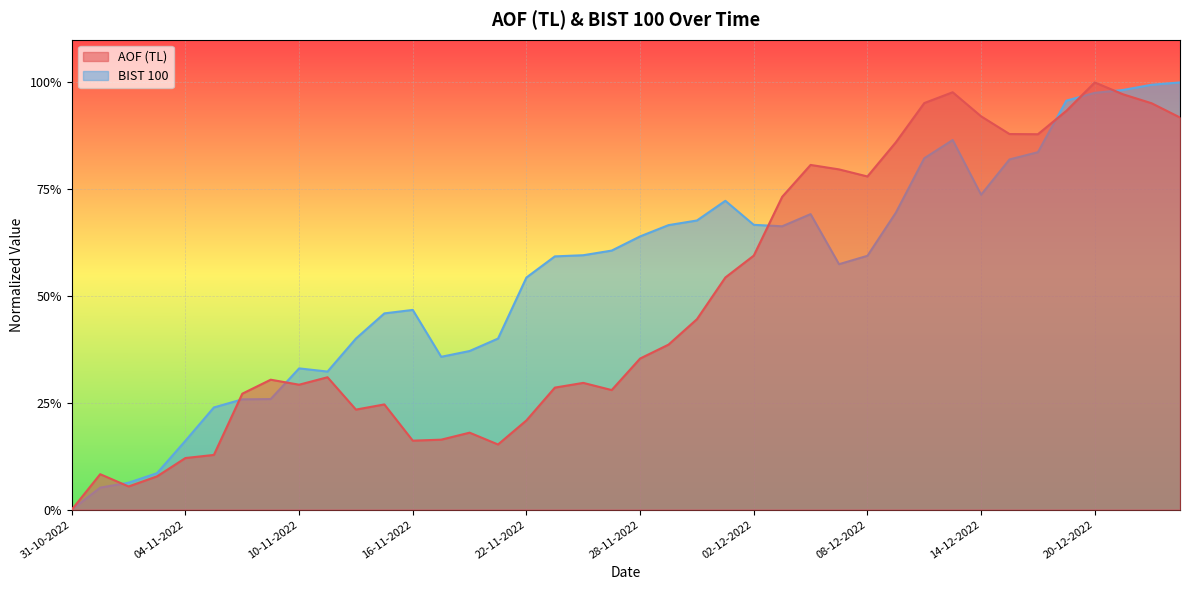

What is the label of the 19th point from the right?

29-11-2022